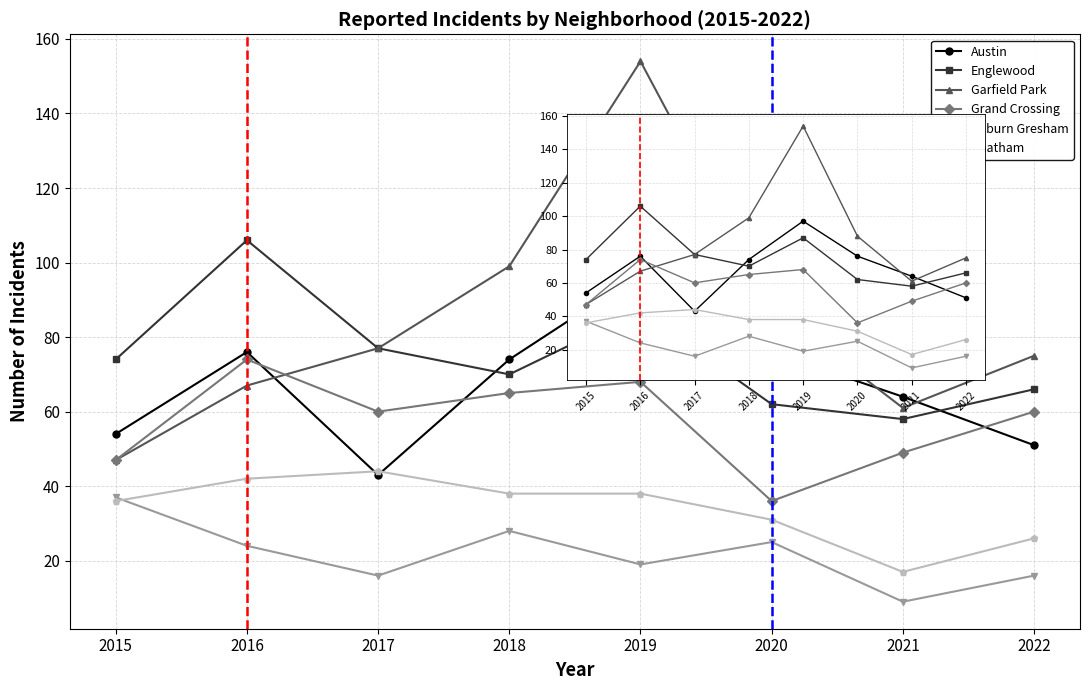

How many lines are shown in the chart?

6